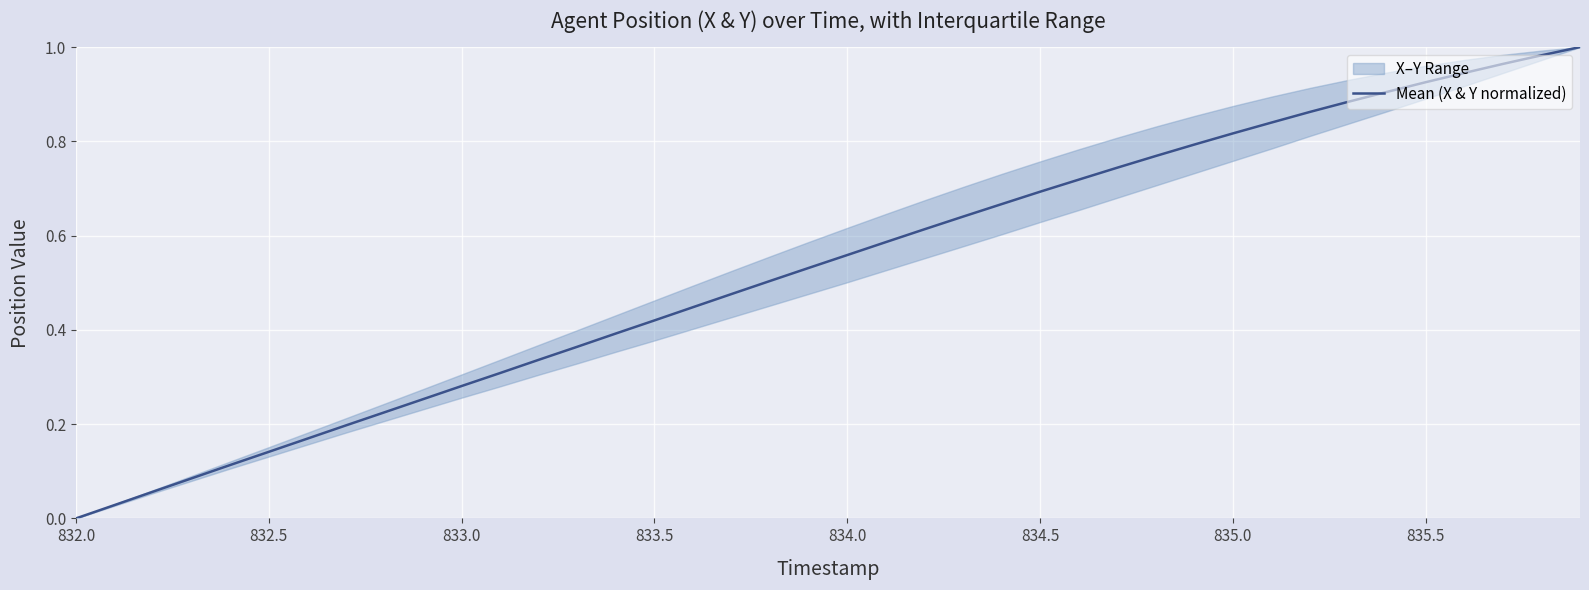

The Mean (X & Y normalized) series shows 0.4 at 833.0. True or false?

False